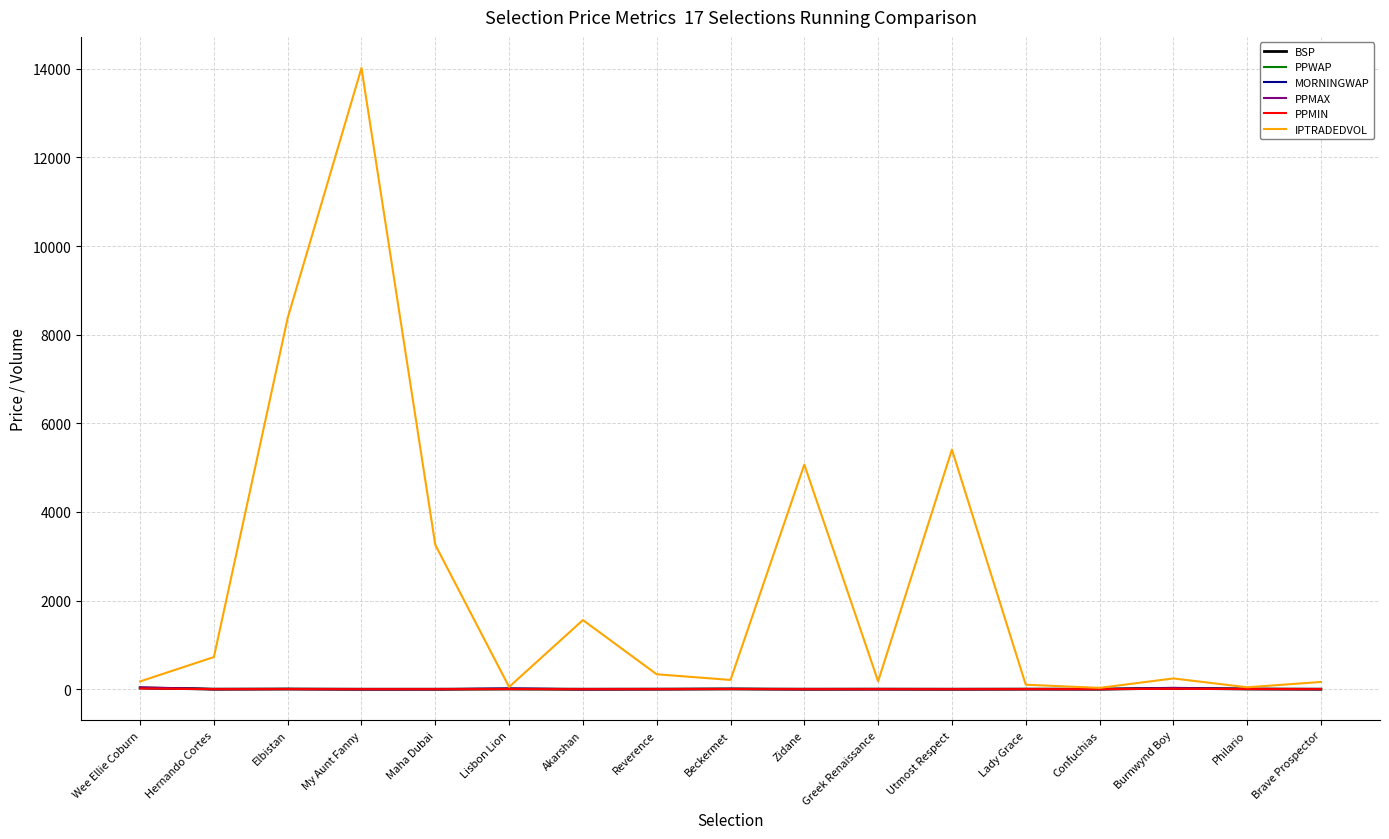

What position from the left is Akarshan?

7